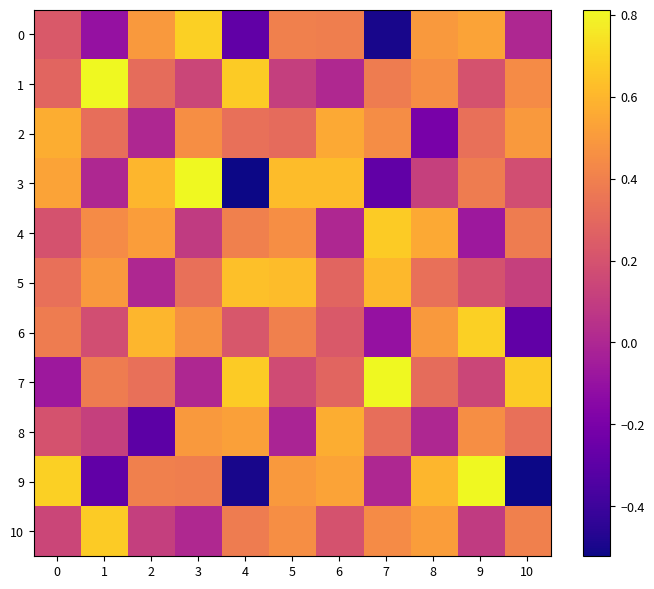

Which series has the largest range (max minus min)?

3